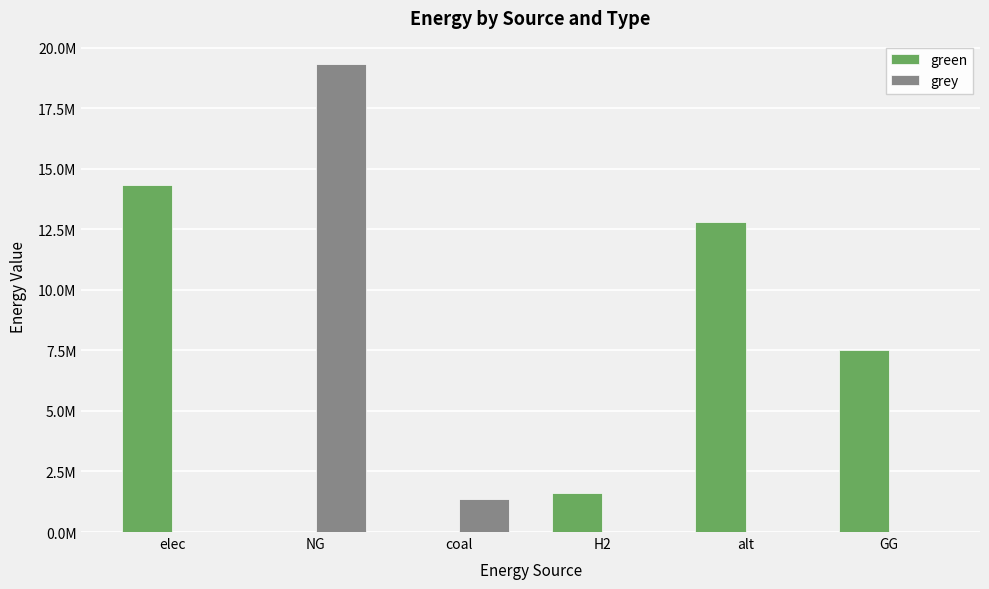

List the labels in order of grey value, largest first.

NG, coal, elec, H2, alt, GG